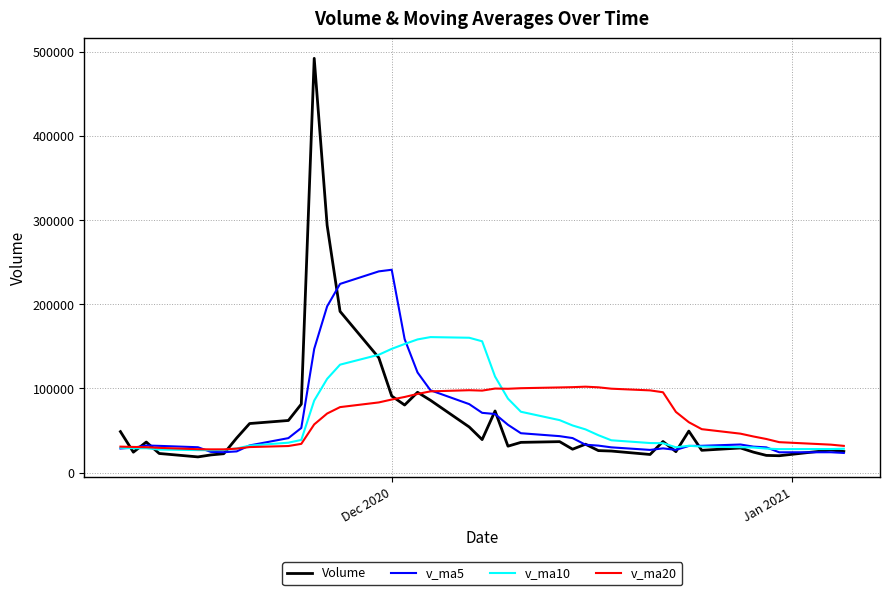

What is the greatest value displayed?

491997.5